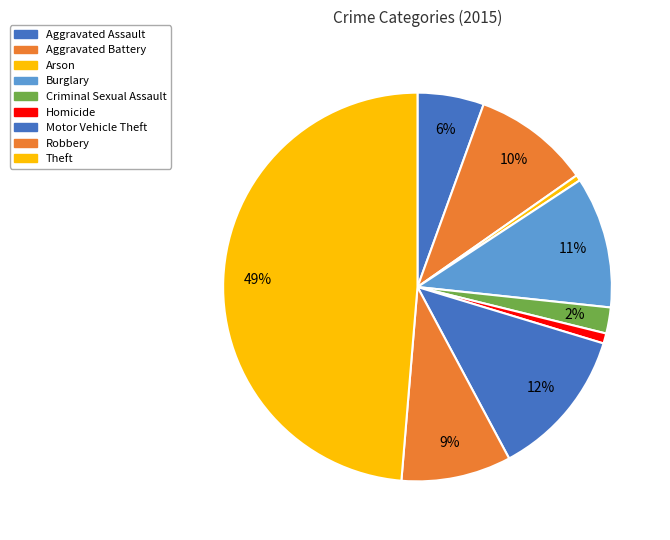

Count the number of slices in the pie.

9